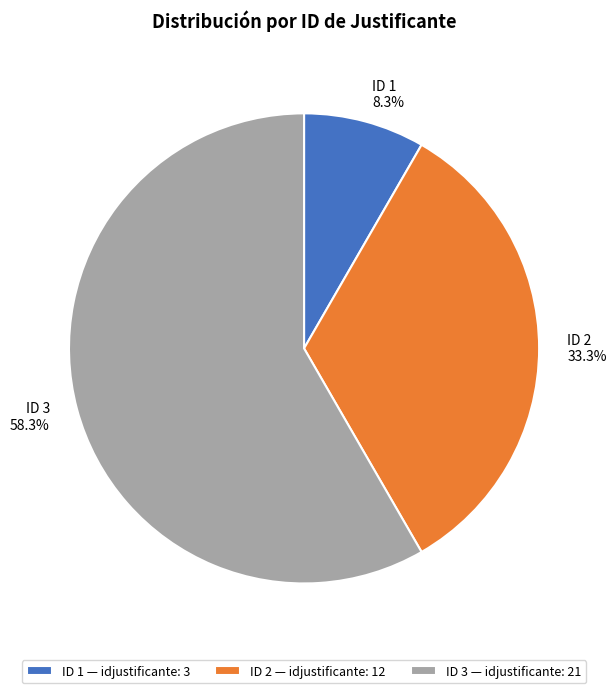

To the nearest percent, what is the average slice percentage?

33%